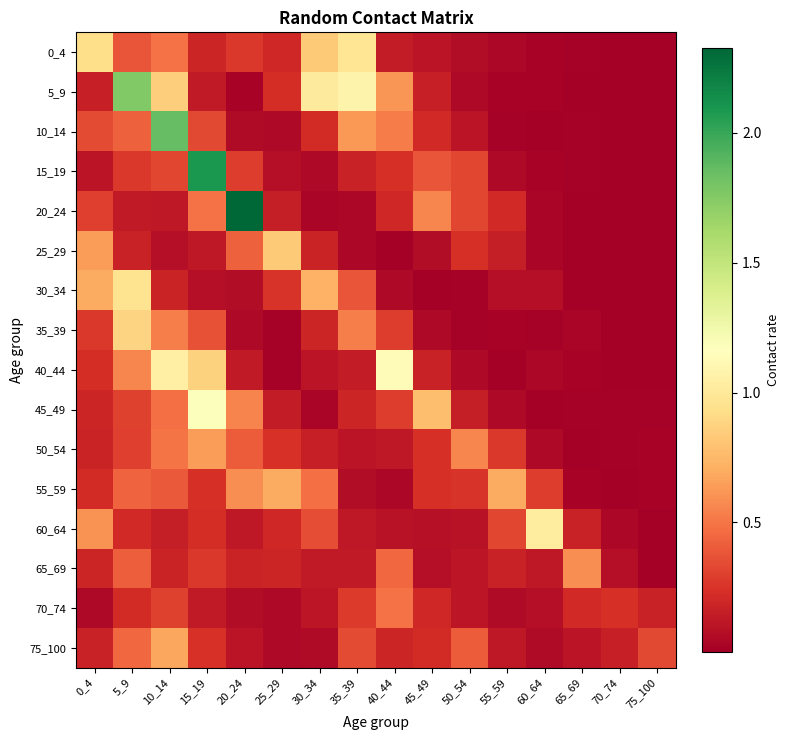

Reading right to left, transcribe all the data shown in this chart.

0_4: 75_100=0.0	70_74=0.0	65_69=0.0	60_64=0.0	55_59=0.0	50_54=0.1	45_49=0.1	40_44=0.1	35_39=1.0	30_34=0.8	25_29=0.2	20_24=0.3	15_19=0.2	10_14=0.5	5_9=0.4	0_4=0.9
5_9: 75_100=0.0	70_74=0.0	65_69=0.0	60_64=0.0	55_59=0.0	50_54=0.1	45_49=0.2	40_44=0.6	35_39=1.1	30_34=1.0	25_29=0.2	20_24=0.0	15_19=0.1	10_14=0.9	5_9=1.8	0_4=0.2
10_14: 75_100=0.0	70_74=0.0	65_69=0.0	60_64=0.0	55_59=0.0	50_54=0.1	45_49=0.2	40_44=0.5	35_39=0.6	30_34=0.2	25_29=0.0	20_24=0.1	15_19=0.3	10_14=1.9	5_9=0.4	0_4=0.3
15_19: 75_100=0.0	70_74=0.0	65_69=0.0	60_64=0.0	55_59=0.1	50_54=0.3	45_49=0.4	40_44=0.2	35_39=0.2	30_34=0.1	25_29=0.1	20_24=0.3	15_19=2.1	10_14=0.3	5_9=0.3	0_4=0.1
20_24: 75_100=0.0	70_74=0.0	65_69=0.0	60_64=0.0	55_59=0.2	50_54=0.3	45_49=0.6	40_44=0.2	35_39=0.0	30_34=0.0	25_29=0.2	20_24=2.3	15_19=0.5	10_14=0.1	5_9=0.1	0_4=0.3
25_29: 75_100=0.0	70_74=0.0	65_69=0.0	60_64=0.0	55_59=0.2	50_54=0.2	45_49=0.1	40_44=0.0	35_39=0.0	30_34=0.2	25_29=0.8	20_24=0.4	15_19=0.1	10_14=0.1	5_9=0.2	0_4=0.6
30_34: 75_100=0.0	70_74=0.0	65_69=0.0	60_64=0.1	55_59=0.1	50_54=0.0	45_49=0.0	40_44=0.0	35_39=0.4	30_34=0.7	25_29=0.2	20_24=0.1	15_19=0.1	10_14=0.2	5_9=1.0	0_4=0.7
35_39: 75_100=0.0	70_74=0.0	65_69=0.0	60_64=0.0	55_59=0.0	50_54=0.0	45_49=0.1	40_44=0.3	35_39=0.5	30_34=0.2	25_29=0.0	20_24=0.1	15_19=0.4	10_14=0.5	5_9=0.9	0_4=0.3
40_44: 75_100=0.0	70_74=0.0	65_69=0.0	60_64=0.0	55_59=0.0	50_54=0.1	45_49=0.2	40_44=1.1	35_39=0.1	30_34=0.1	25_29=0.0	20_24=0.1	15_19=0.9	10_14=1.0	5_9=0.6	0_4=0.2
45_49: 75_100=0.0	70_74=0.0	65_69=0.0	60_64=0.0	55_59=0.1	50_54=0.2	45_49=0.8	40_44=0.3	35_39=0.2	30_34=0.0	25_29=0.1	20_24=0.5	15_19=1.2	10_14=0.5	5_9=0.3	0_4=0.2
50_54: 75_100=0.0	70_74=0.0	65_69=0.0	60_64=0.1	55_59=0.3	50_54=0.6	45_49=0.2	40_44=0.1	35_39=0.1	30_34=0.2	25_29=0.2	20_24=0.4	15_19=0.6	10_14=0.5	5_9=0.3	0_4=0.2
55_59: 75_100=0.0	70_74=0.0	65_69=0.0	60_64=0.3	55_59=0.7	50_54=0.3	45_49=0.2	40_44=0.0	35_39=0.1	30_34=0.5	25_29=0.7	20_24=0.6	15_19=0.2	10_14=0.4	5_9=0.4	0_4=0.2
60_64: 75_100=0.0	70_74=0.0	65_69=0.2	60_64=1.0	55_59=0.3	50_54=0.1	45_49=0.1	40_44=0.1	35_39=0.1	30_34=0.4	25_29=0.2	20_24=0.1	15_19=0.2	10_14=0.1	5_9=0.2	0_4=0.6
65_69: 75_100=0.0	70_74=0.1	65_69=0.6	60_64=0.1	55_59=0.2	50_54=0.1	45_49=0.1	40_44=0.5	35_39=0.1	30_34=0.1	25_29=0.2	20_24=0.2	15_19=0.3	10_14=0.2	5_9=0.4	0_4=0.2
70_74: 75_100=0.2	70_74=0.2	65_69=0.2	60_64=0.1	55_59=0.1	50_54=0.1	45_49=0.2	40_44=0.5	35_39=0.3	30_34=0.1	25_29=0.0	20_24=0.1	15_19=0.1	10_14=0.3	5_9=0.2	0_4=0.1
75_100: 75_100=0.3	70_74=0.2	65_69=0.1	60_64=0.1	55_59=0.1	50_54=0.4	45_49=0.2	40_44=0.2	35_39=0.3	30_34=0.1	25_29=0.1	20_24=0.1	15_19=0.2	10_14=0.7	5_9=0.5	0_4=0.2